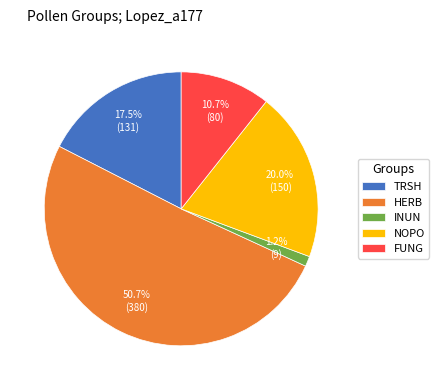

To the nearest percent, what is the combined percentage of NOPO and TRSH?

37%